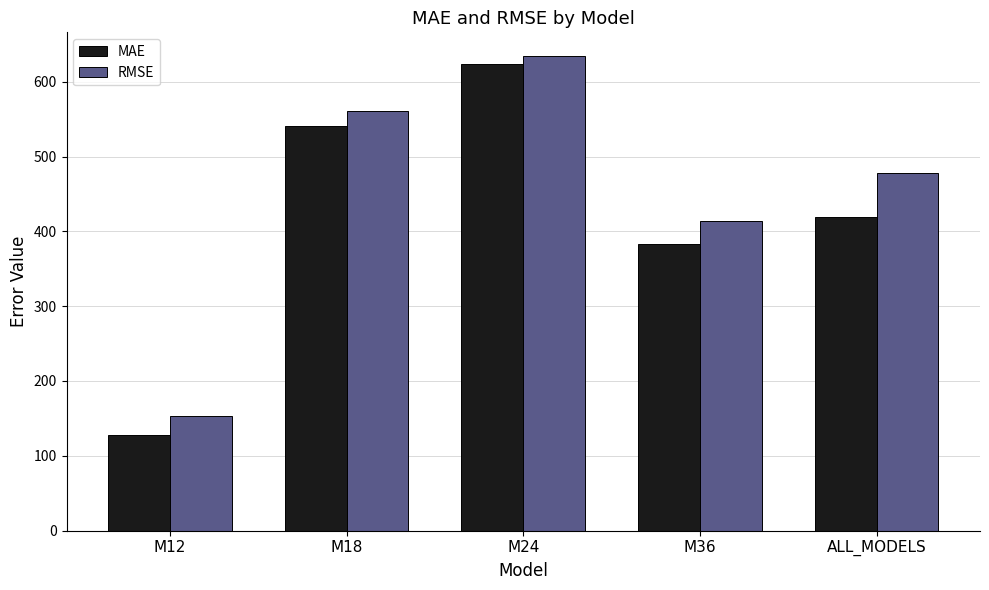

What is the average value of the RMSE series?

448.0